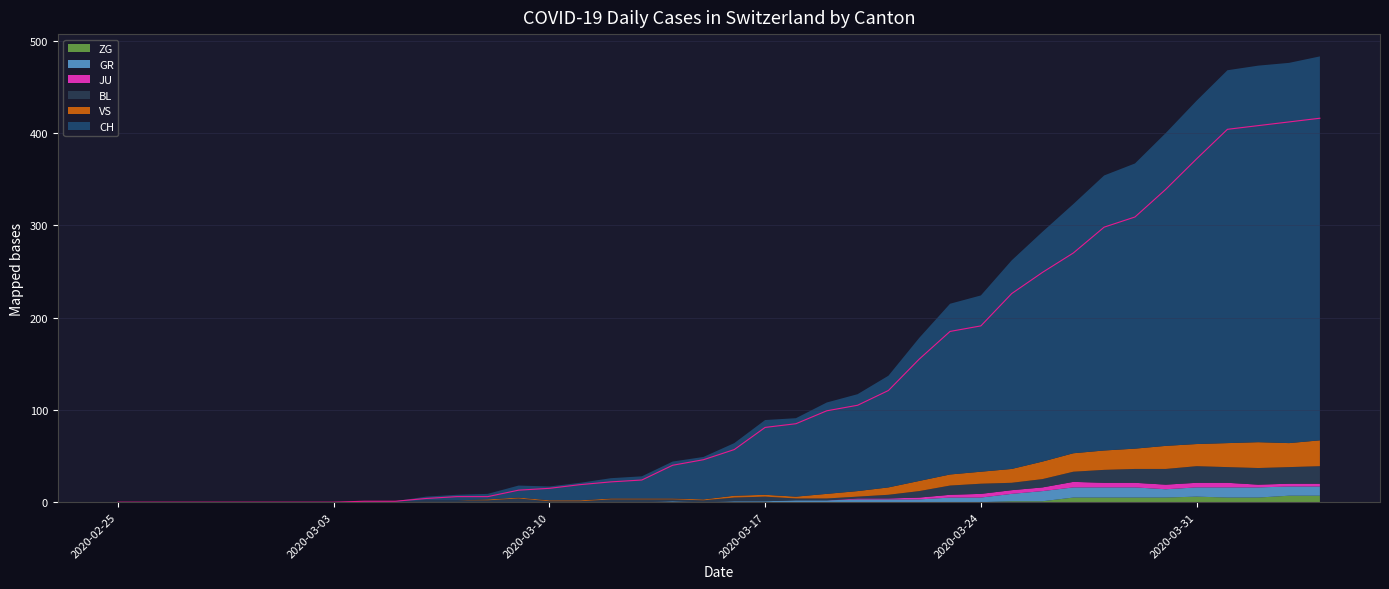

What position from the left is 2020-04-02?

38